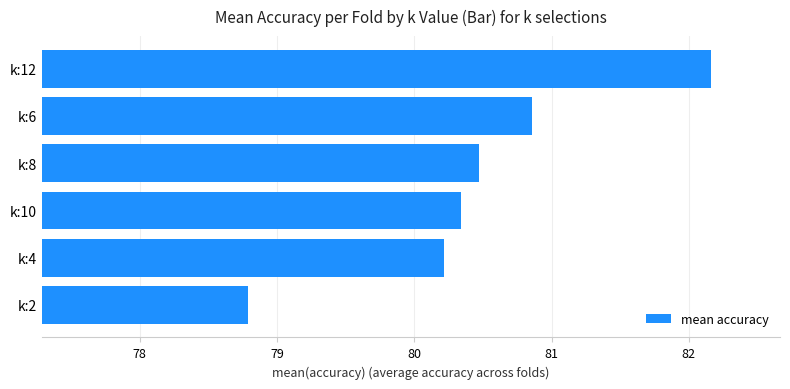

At which label is the value closest to 80?

k:4